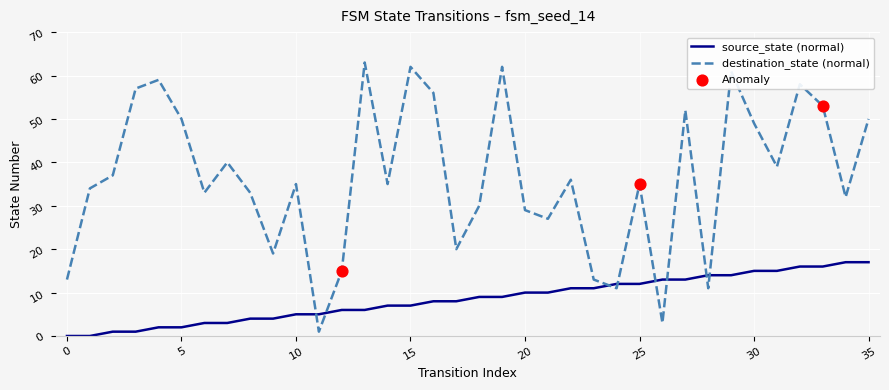

Which series has the largest total across all categories?

destination_state (normal)